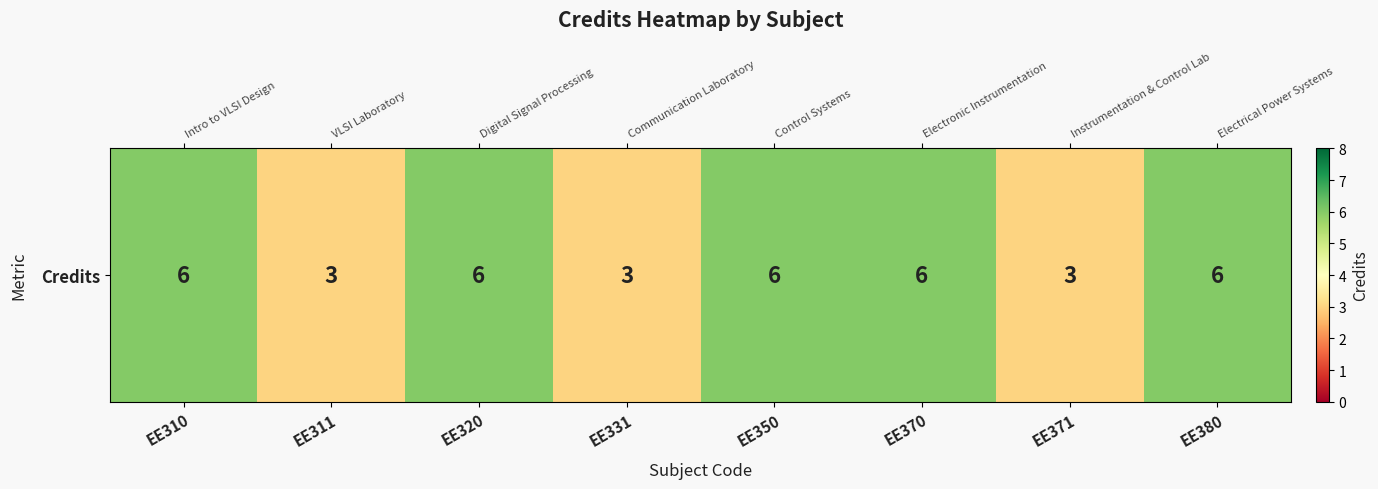

Is it true that the value at EE331 is 5?

False